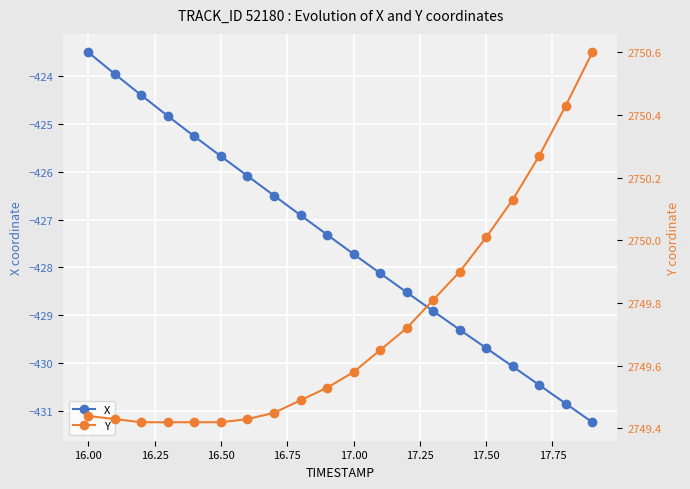

Rank the series by their maximum value, from lowest to highest.

X, Y